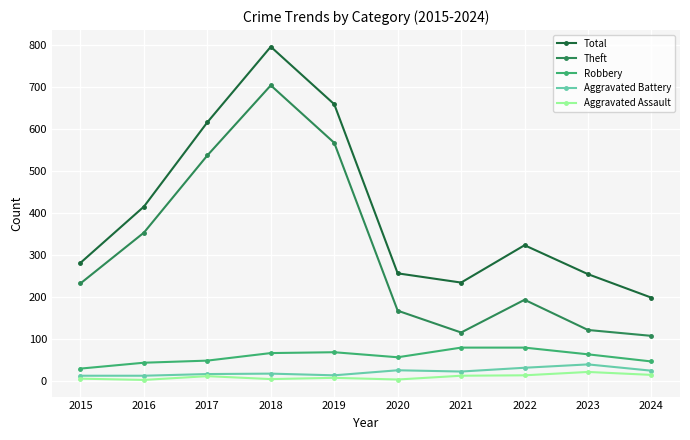

How many lines are shown in the chart?

5